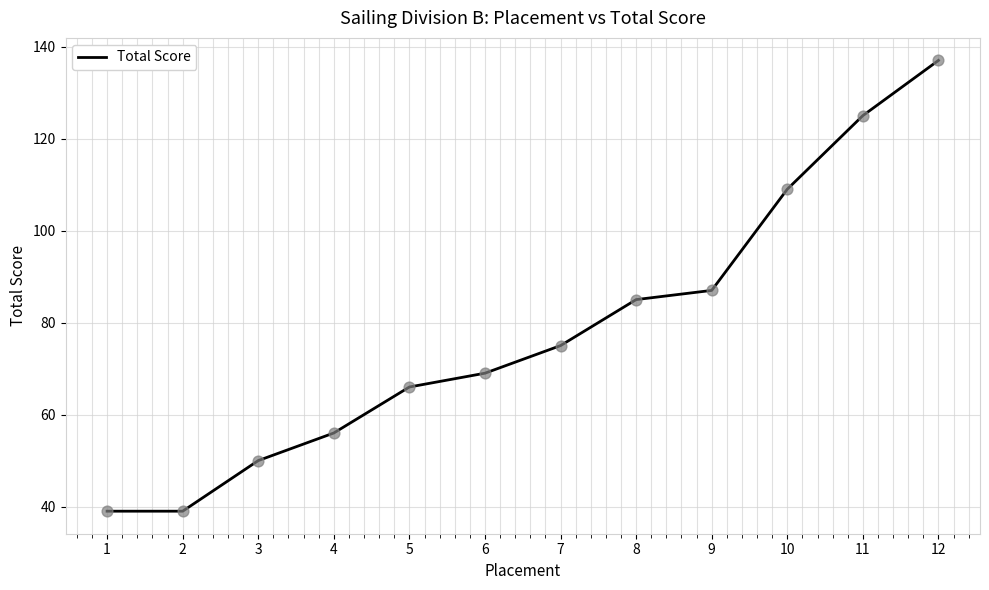

What is the ratio of the value at 8 to the value at 11?

0.7